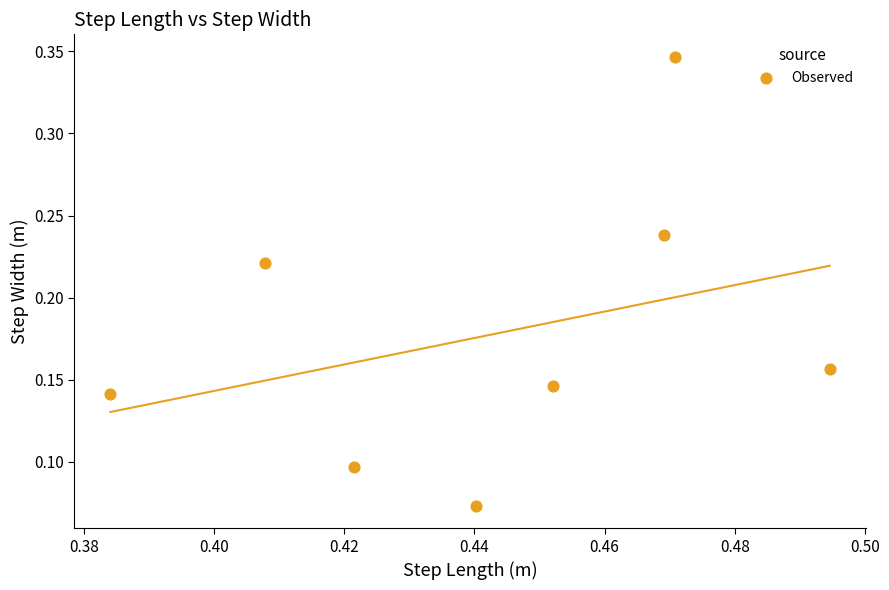

What is the average X value?

0.4